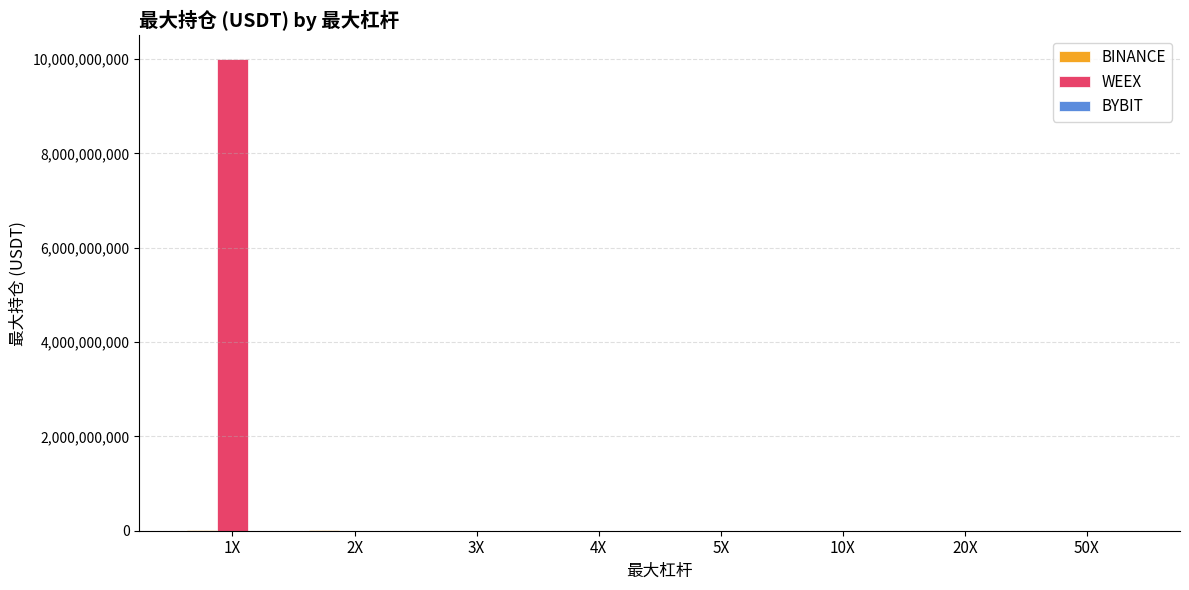

What is the highest value of the WEEX series?

10000000000